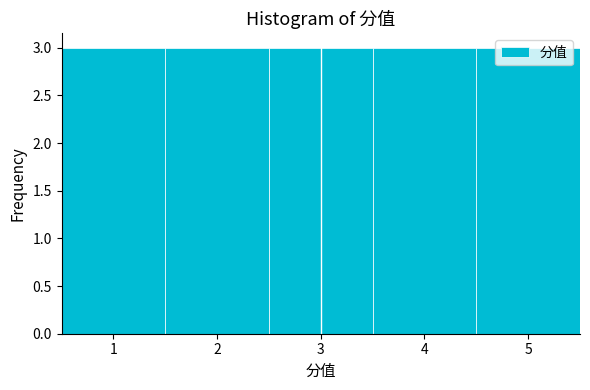

Reading left to right, transcribe this chart: for each bar, give the range it covers on the x-axis and its height. The values are not printed on the chart, so give them approximately, as read against the axis.

0.5 to 1.5: 3
1.5 to 2.5: 3
2.5 to 3.5: 3
3.5 to 4.5: 3
4.5 to 5.5: 3